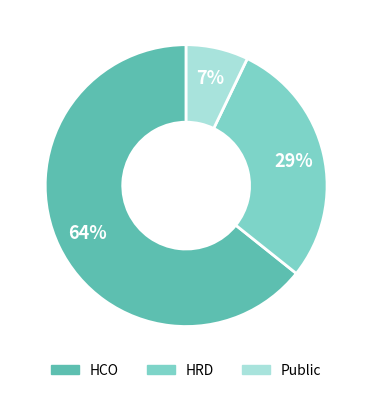

Is HCO the majority of the pie?

Yes